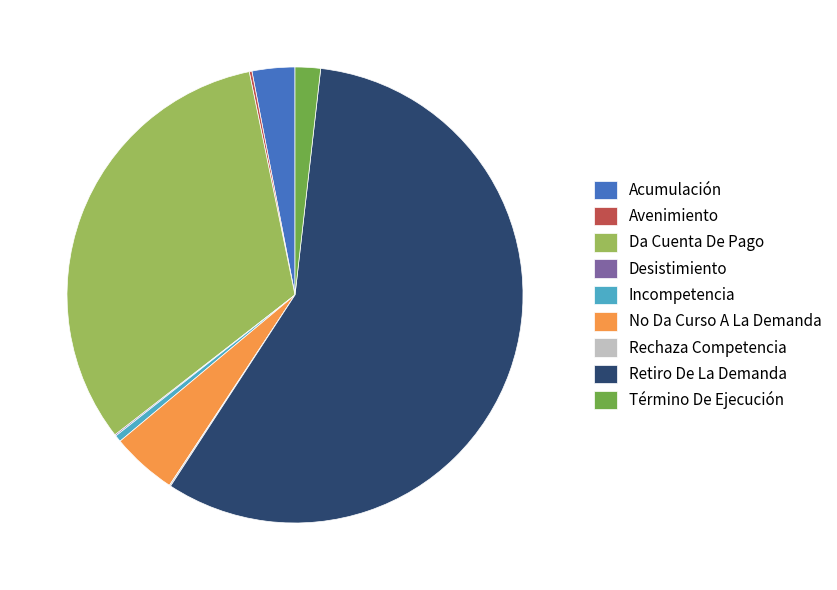

What is the majority slice?

Retiro De La Demanda